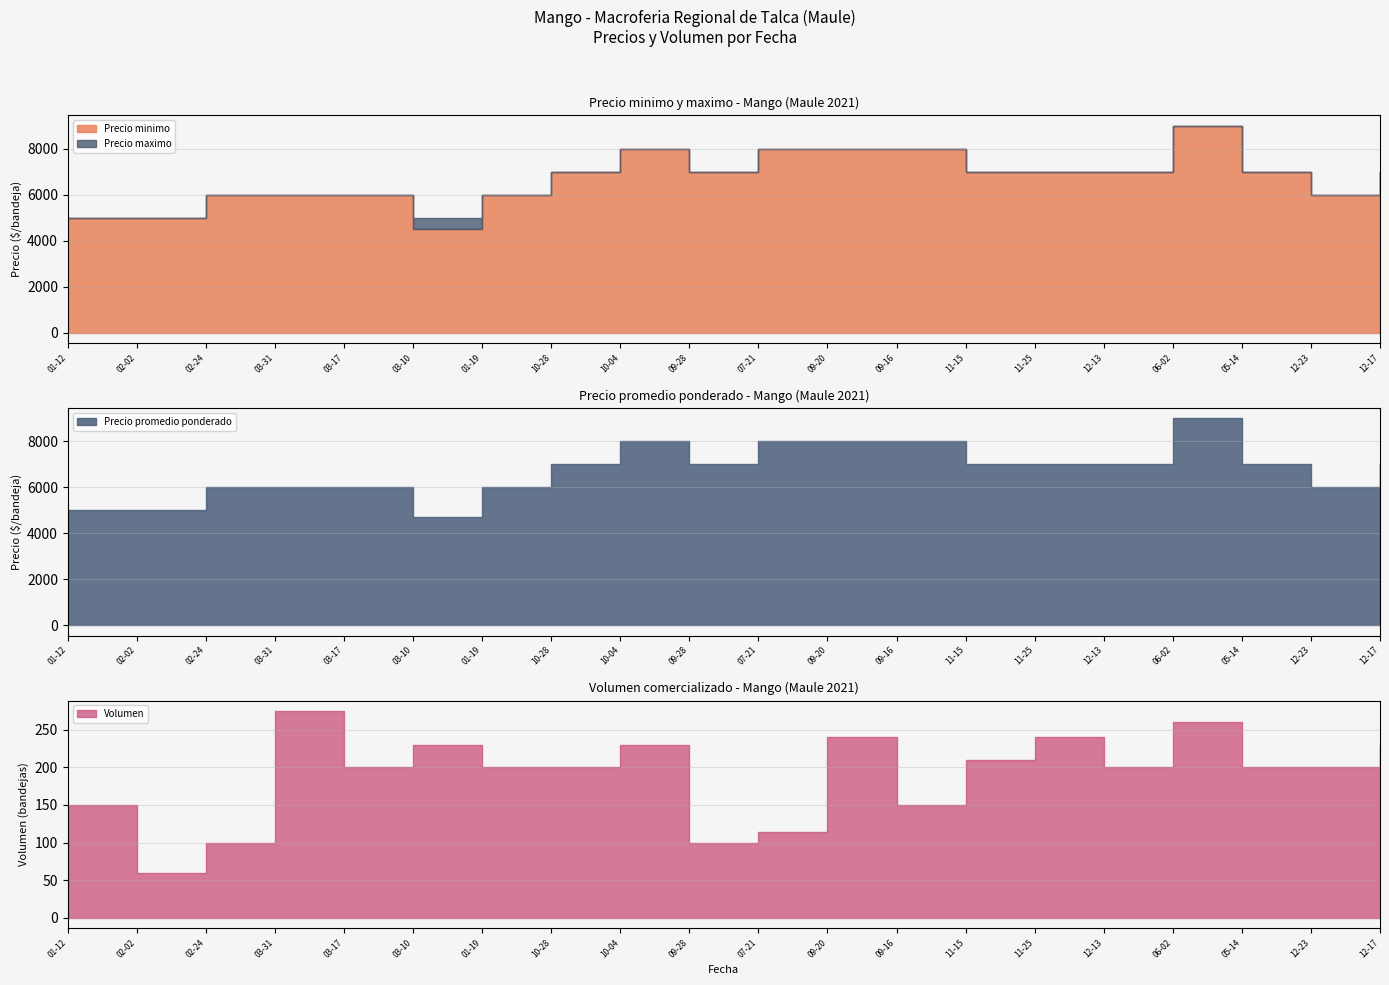

The Precio minimo series shows 7000 at 2021-05-14. True or false?

True